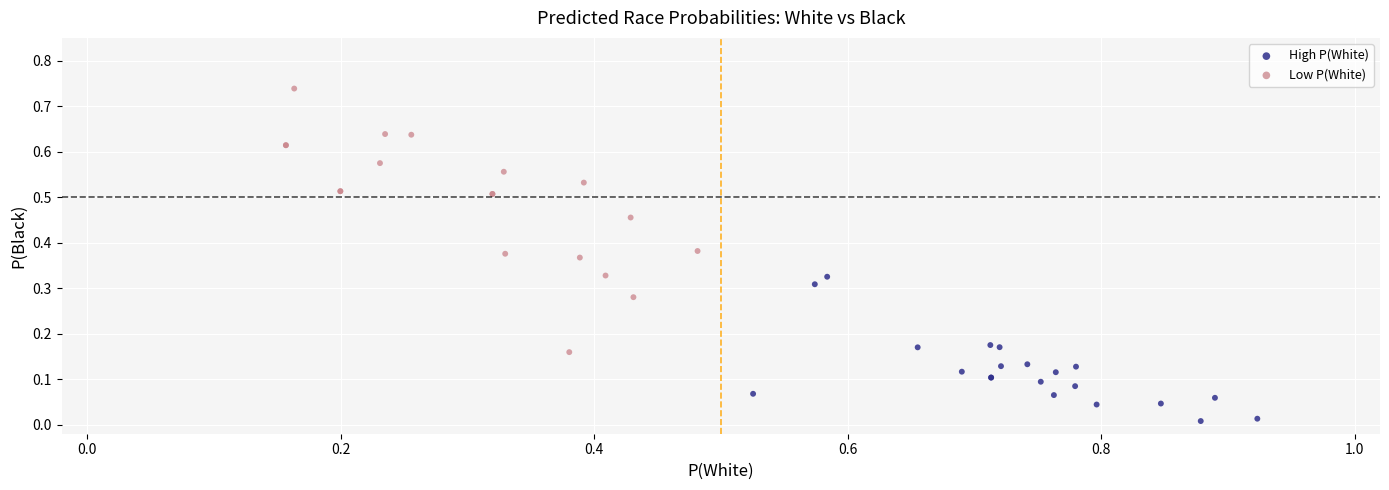

Which series contains the highest Y value?

Low P(White)